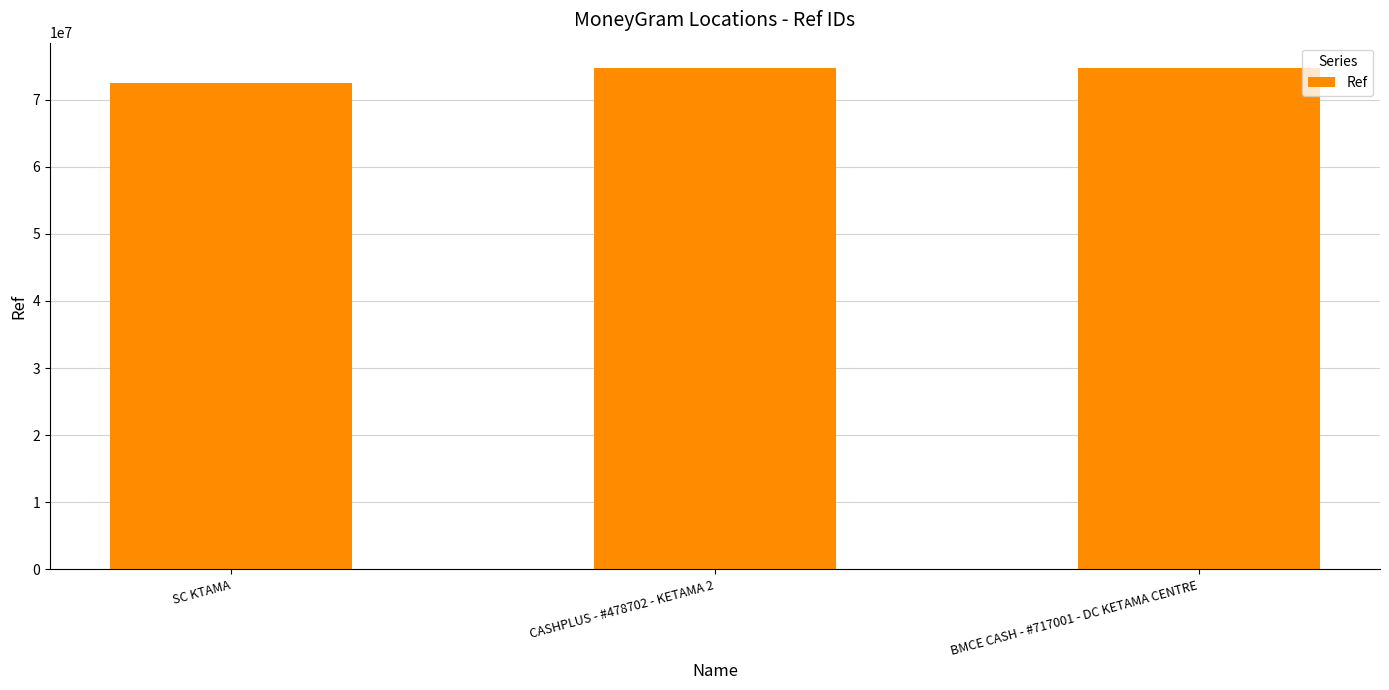

What position from the left is SC KTAMA?

1